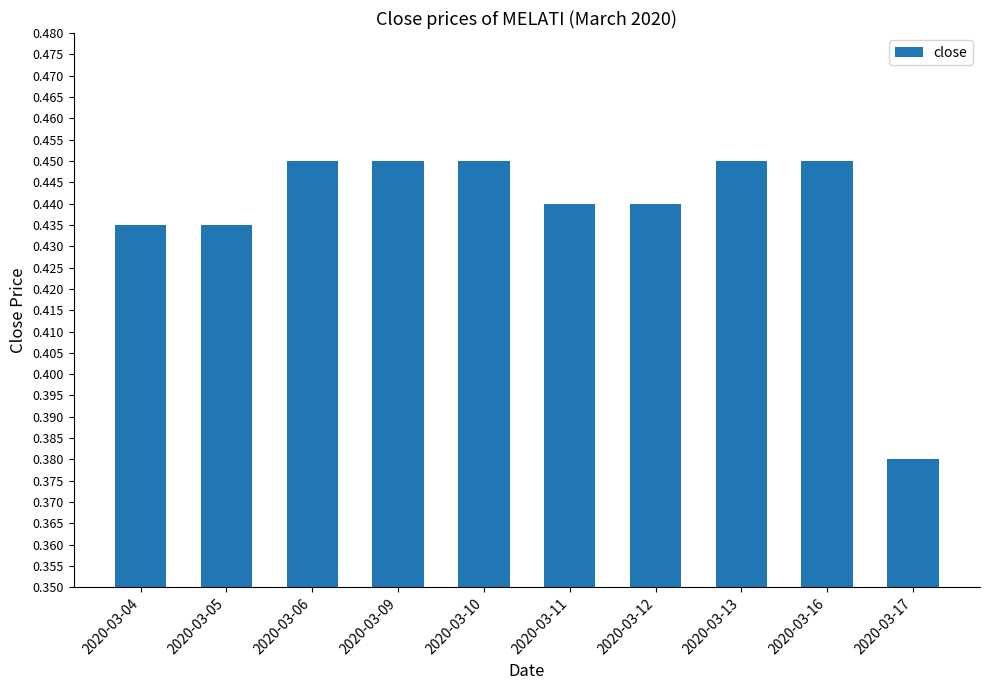

How many bars are there in total?

10